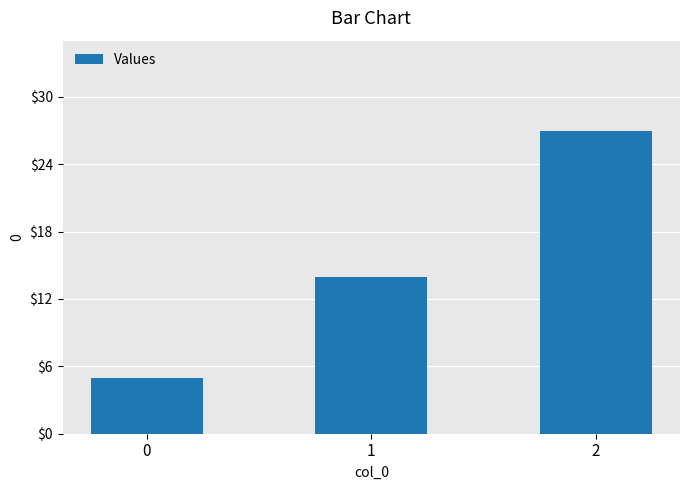

Reading right to left, transcribe all the data shown in this chart.

27	14	5